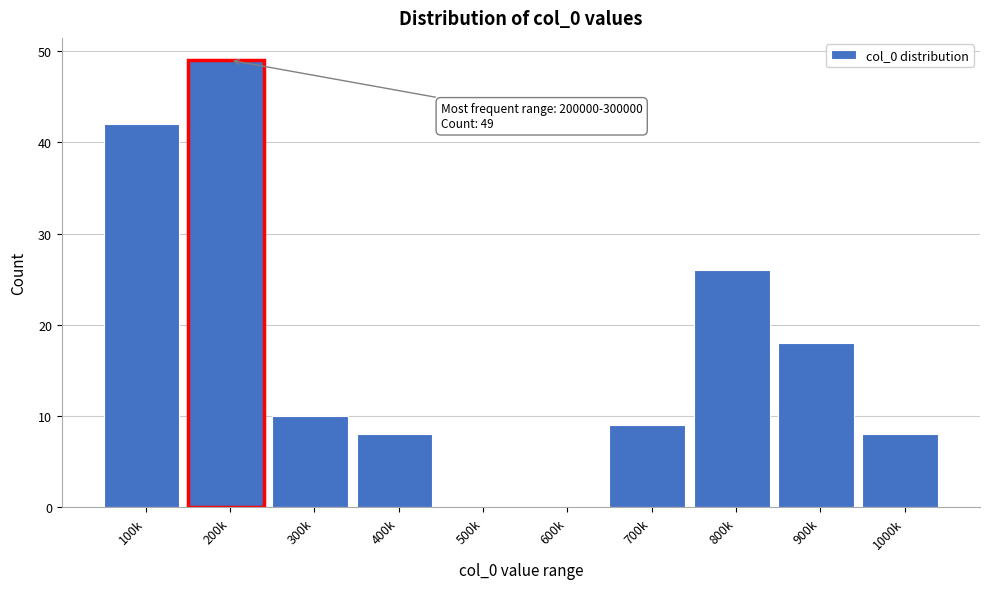

What is the change in value from 100k to 400k?

-34